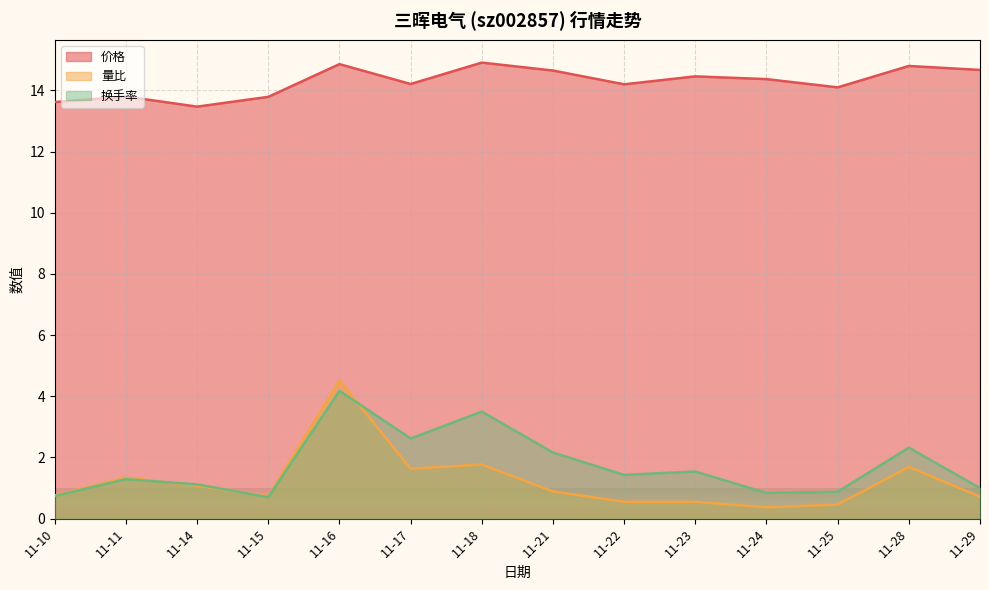

Is the value of 量比 at 11-14 greater than the value of 换手率 at 11-28?

No